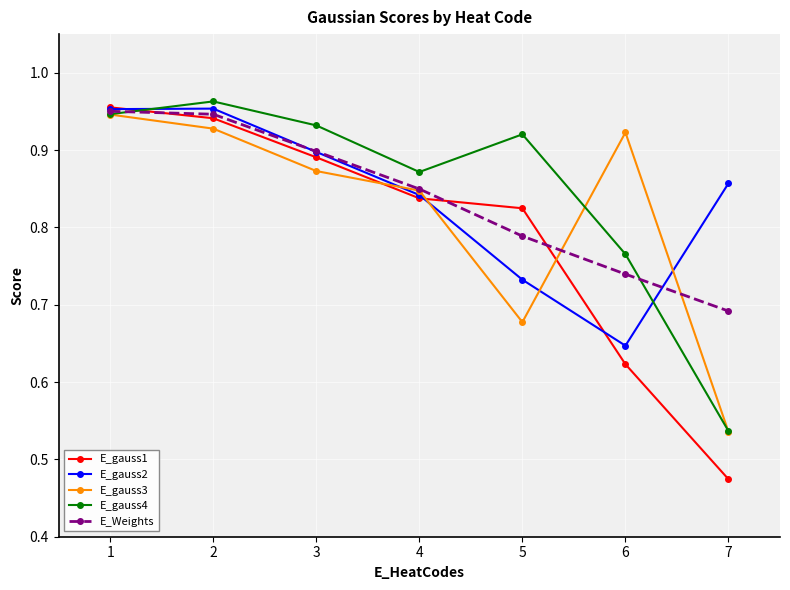

Which series changed the most between 6 and 7?

E_gauss3